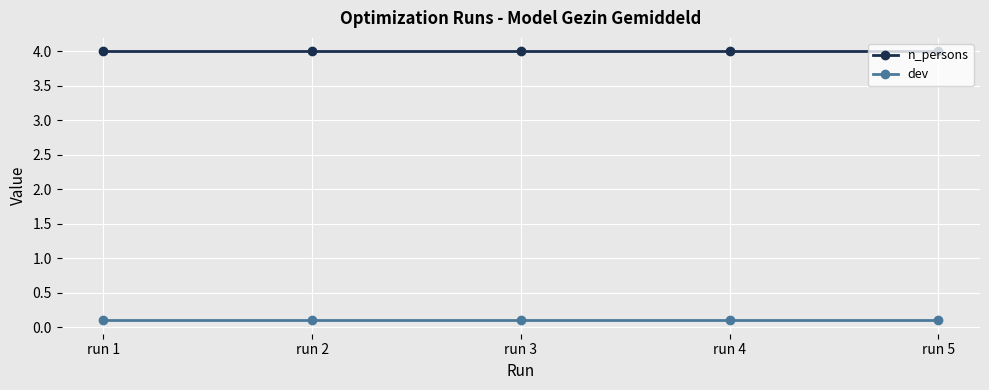

Which series has the largest total across all categories?

n_persons